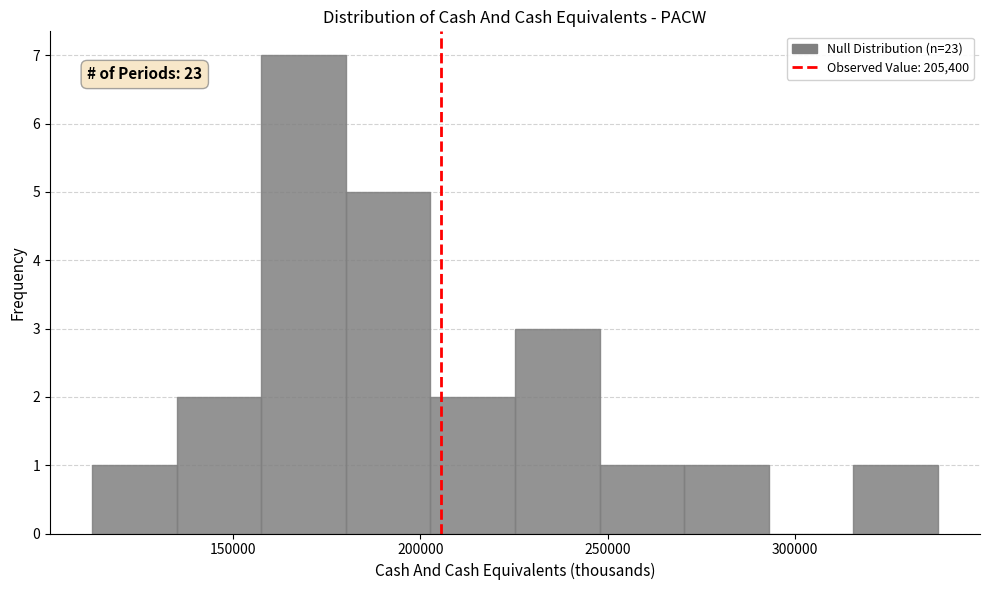

Which range on the x-axis has the tallest bar?

160000 to 180000